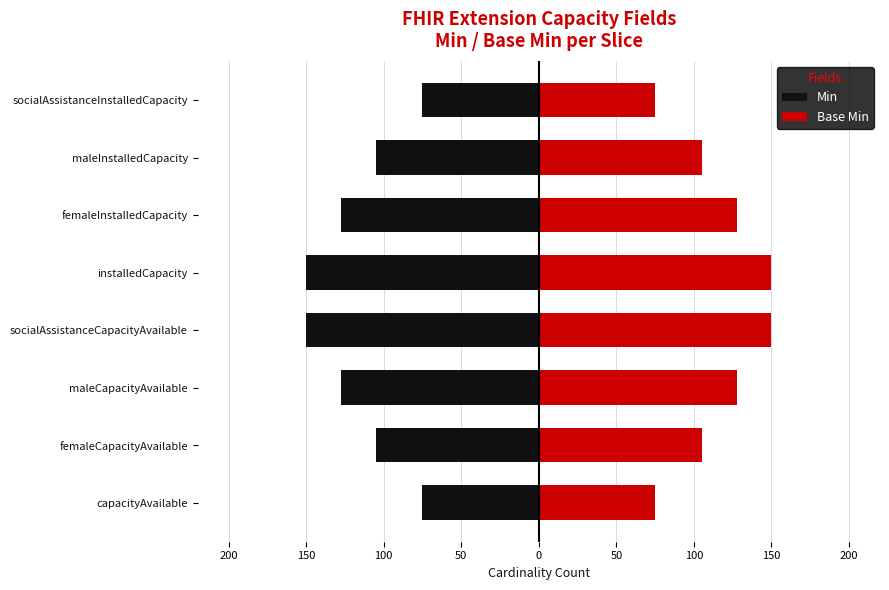

The value of Base Min at femaleInstalledCapacity is 127.5. True or false?

True